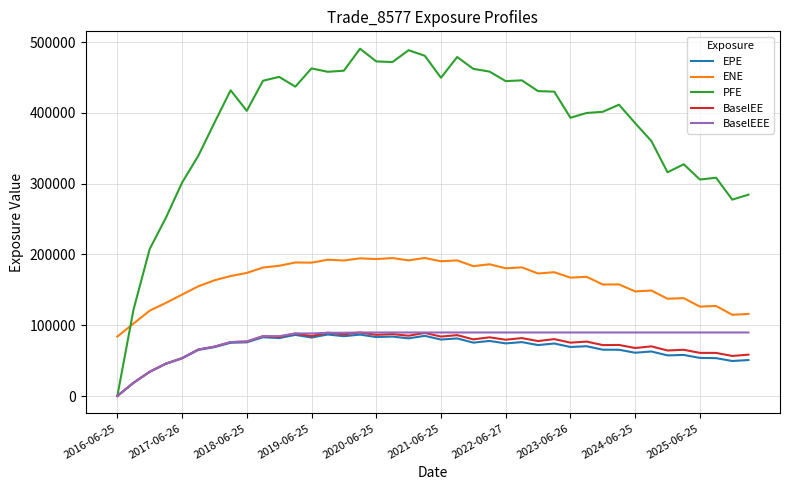

How many series are shown in this chart?

5